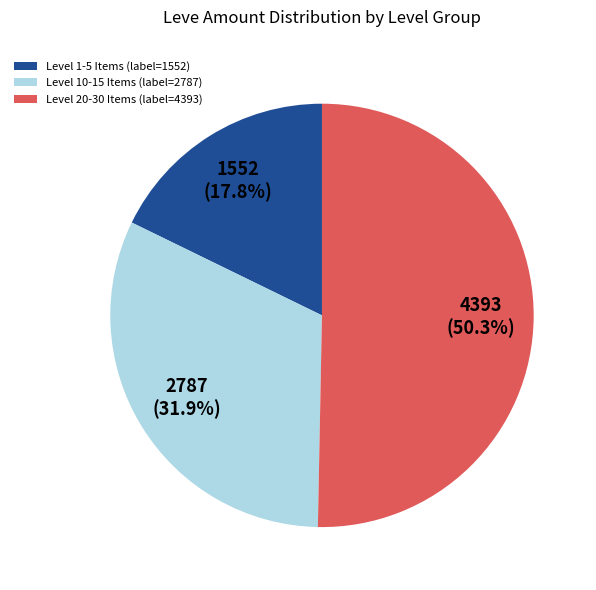

Rank the categories by value from lowest to highest.

Level 1-5 Items (label=1552), Level 10-15 Items (label=2787), Level 20-30 Items (label=4393)